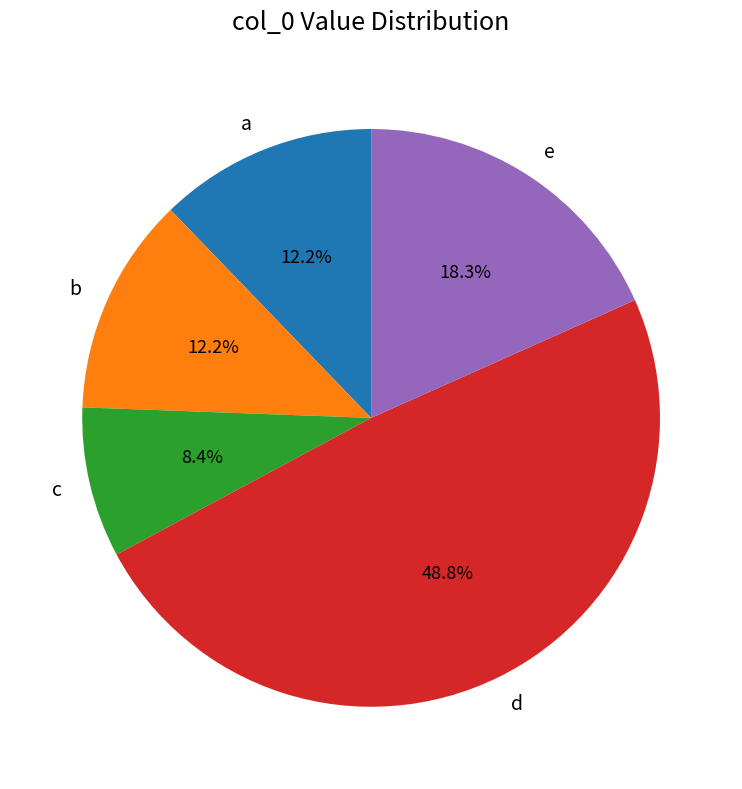

What percentage is NOT represented by b?

87.8%